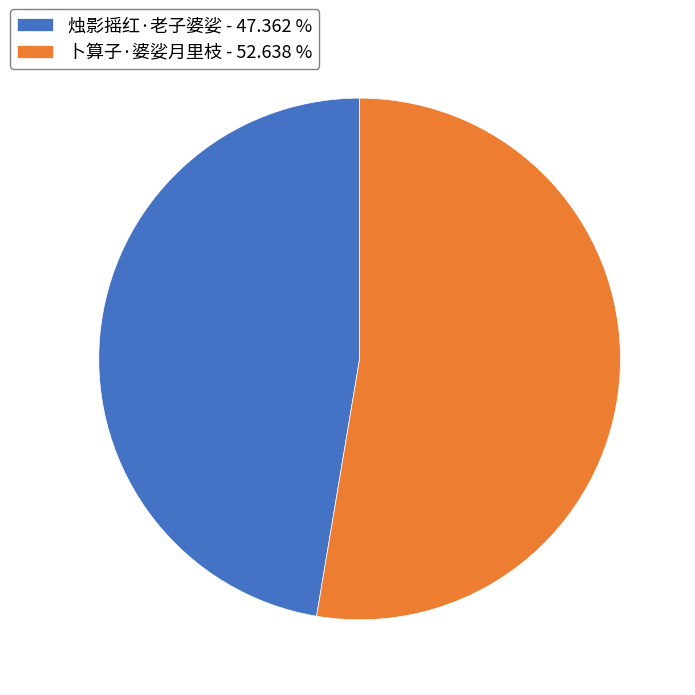

Approximately how many times larger is the value at 卜算子·婆娑月里枝 - 52.638 % compared to 烛影摇红·老子婆娑 - 47.362 %?

1.1